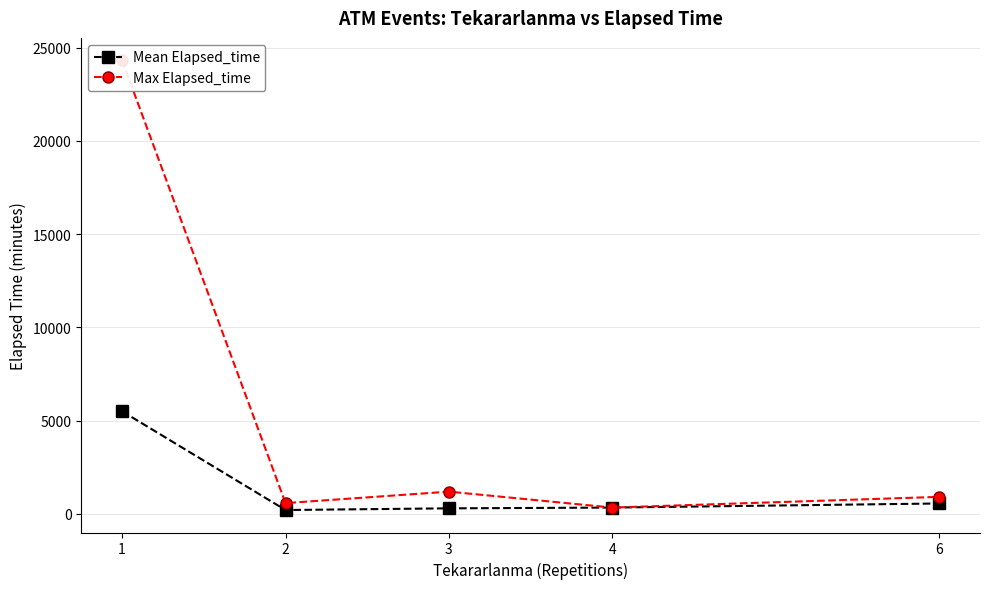

Is this an area chart (filled region under the line)?

No